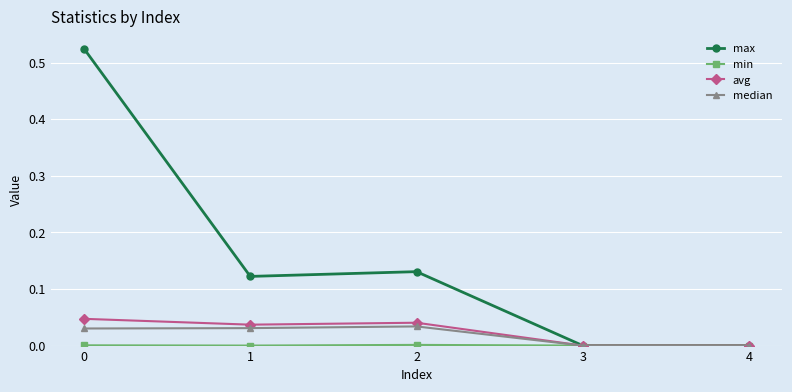

Which series has the largest total across all categories?

max